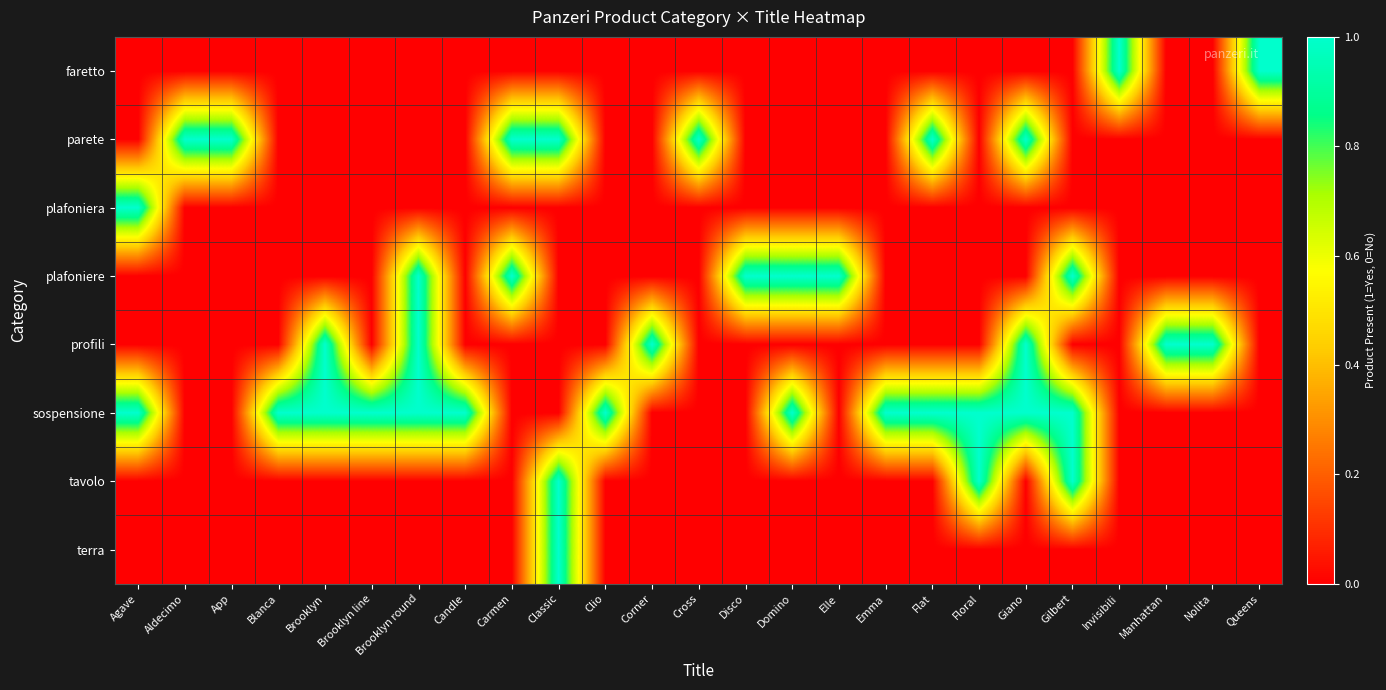

Reading left to right, what are all the values shown in this chart?

faretto: Agave=0	Aldecimo=0	App=0	Blanca=0	Brooklyn=0	Brooklyn line=0	Brooklyn round=0	Candle=0	Carmen=0	Classic=0	Clio=0	Corner=0	Cross=0	Disco=0	Domino=0	Elle=0	Emma=0	Flat=0	Floral=0	Giano=0	Gilbert=0	Invisibili=1	Manhattan=0	Nolita=0	Queens=1
parete: Agave=0	Aldecimo=1	App=1	Blanca=0	Brooklyn=0	Brooklyn line=0	Brooklyn round=0	Candle=0	Carmen=1	Classic=1	Clio=0	Corner=0	Cross=1	Disco=0	Domino=0	Elle=0	Emma=0	Flat=1	Floral=0	Giano=1	Gilbert=0	Invisibili=0	Manhattan=0	Nolita=0	Queens=0
plafoniera: Agave=1	Aldecimo=0	App=0	Blanca=0	Brooklyn=0	Brooklyn line=0	Brooklyn round=0	Candle=0	Carmen=0	Classic=0	Clio=0	Corner=0	Cross=0	Disco=0	Domino=0	Elle=0	Emma=0	Flat=0	Floral=0	Giano=0	Gilbert=0	Invisibili=0	Manhattan=0	Nolita=0	Queens=0
plafoniere: Agave=0	Aldecimo=0	App=0	Blanca=0	Brooklyn=0	Brooklyn line=0	Brooklyn round=1	Candle=0	Carmen=1	Classic=0	Clio=0	Corner=0	Cross=0	Disco=1	Domino=1	Elle=1	Emma=0	Flat=0	Floral=0	Giano=0	Gilbert=1	Invisibili=0	Manhattan=0	Nolita=0	Queens=0
profili: Agave=0	Aldecimo=0	App=0	Blanca=0	Brooklyn=1	Brooklyn line=0	Brooklyn round=1	Candle=0	Carmen=0	Classic=0	Clio=0	Corner=1	Cross=0	Disco=0	Domino=0	Elle=0	Emma=0	Flat=0	Floral=0	Giano=1	Gilbert=0	Invisibili=0	Manhattan=1	Nolita=1	Queens=0
sospensione: Agave=1	Aldecimo=0	App=0	Blanca=1	Brooklyn=1	Brooklyn line=1	Brooklyn round=1	Candle=1	Carmen=0	Classic=0	Clio=1	Corner=0	Cross=0	Disco=0	Domino=1	Elle=0	Emma=1	Flat=1	Floral=1	Giano=1	Gilbert=1	Invisibili=0	Manhattan=0	Nolita=0	Queens=0
tavolo: Agave=0	Aldecimo=0	App=0	Blanca=0	Brooklyn=0	Brooklyn line=0	Brooklyn round=0	Candle=0	Carmen=0	Classic=1	Clio=0	Corner=0	Cross=0	Disco=0	Domino=0	Elle=0	Emma=0	Flat=0	Floral=1	Giano=0	Gilbert=1	Invisibili=0	Manhattan=0	Nolita=0	Queens=0
terra: Agave=0	Aldecimo=0	App=0	Blanca=0	Brooklyn=0	Brooklyn line=0	Brooklyn round=0	Candle=0	Carmen=0	Classic=1	Clio=0	Corner=0	Cross=0	Disco=0	Domino=0	Elle=0	Emma=0	Flat=0	Floral=0	Giano=0	Gilbert=0	Invisibili=0	Manhattan=0	Nolita=0	Queens=0